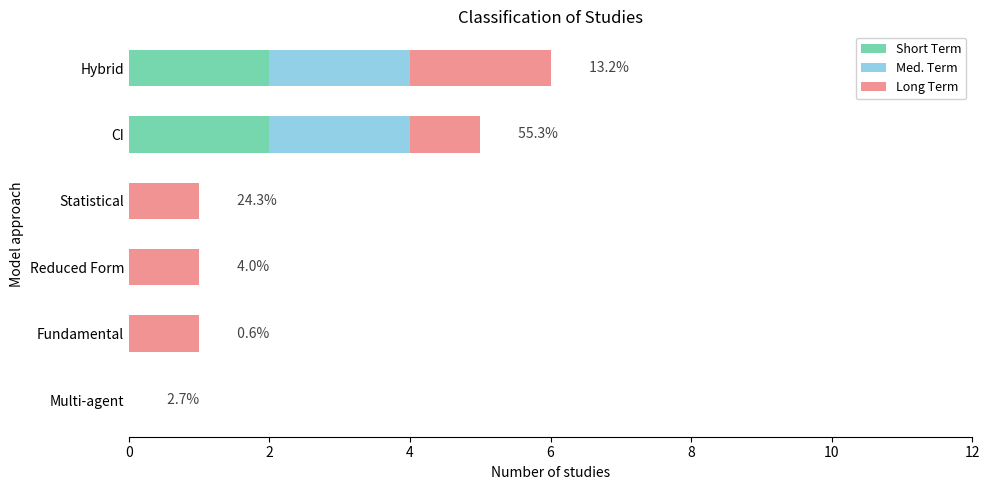

At which category is the sum across all series the highest?

Hybrid